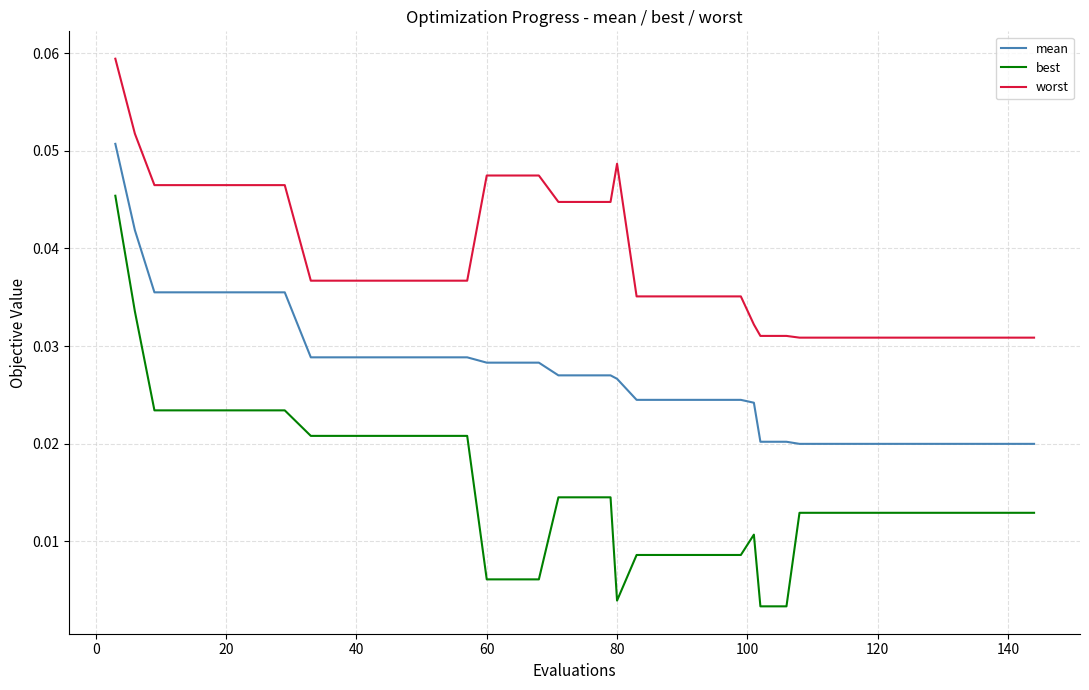

Which series has the widest spread of values?

best